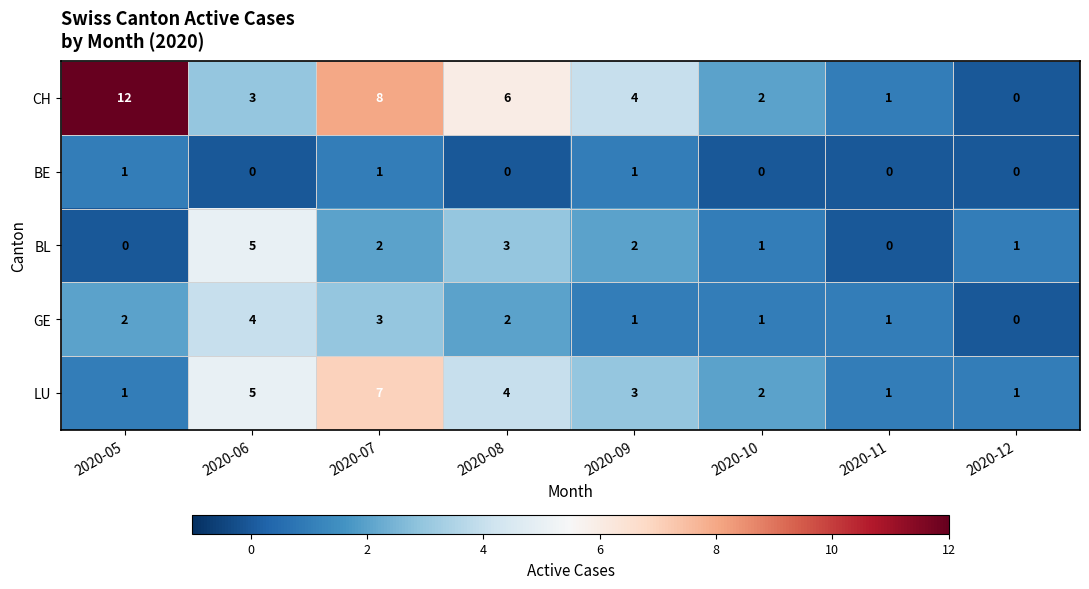

What is the average value of the LU series?

3